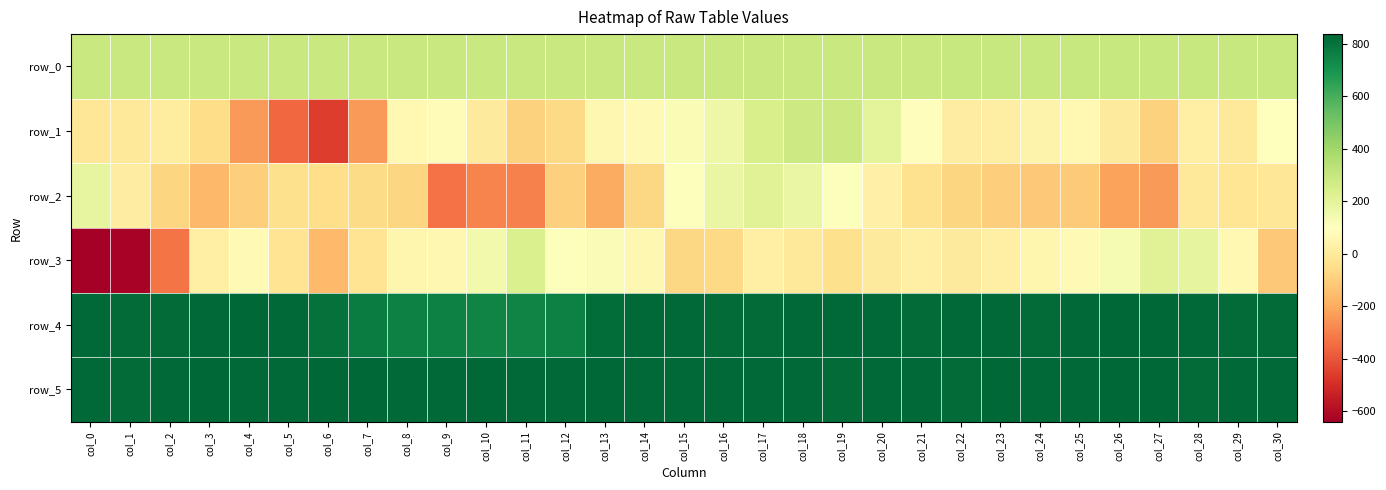

What is the difference between the highest and lowest values at col_7?

1068.0